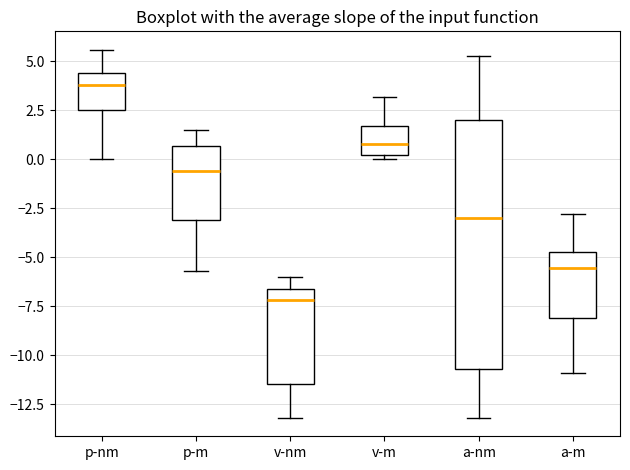

Where is the lower edge of the box for a-nm on the y-axis? The values are not printed on the chart, so give them approximately, as read against the axis.

-10.5